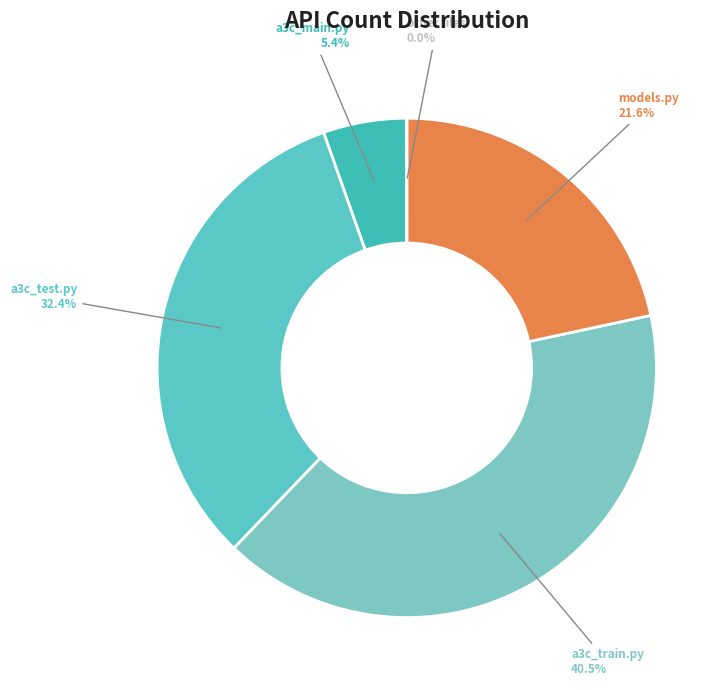

What percentage is NOT represented by a3c_main.py?

94.6%